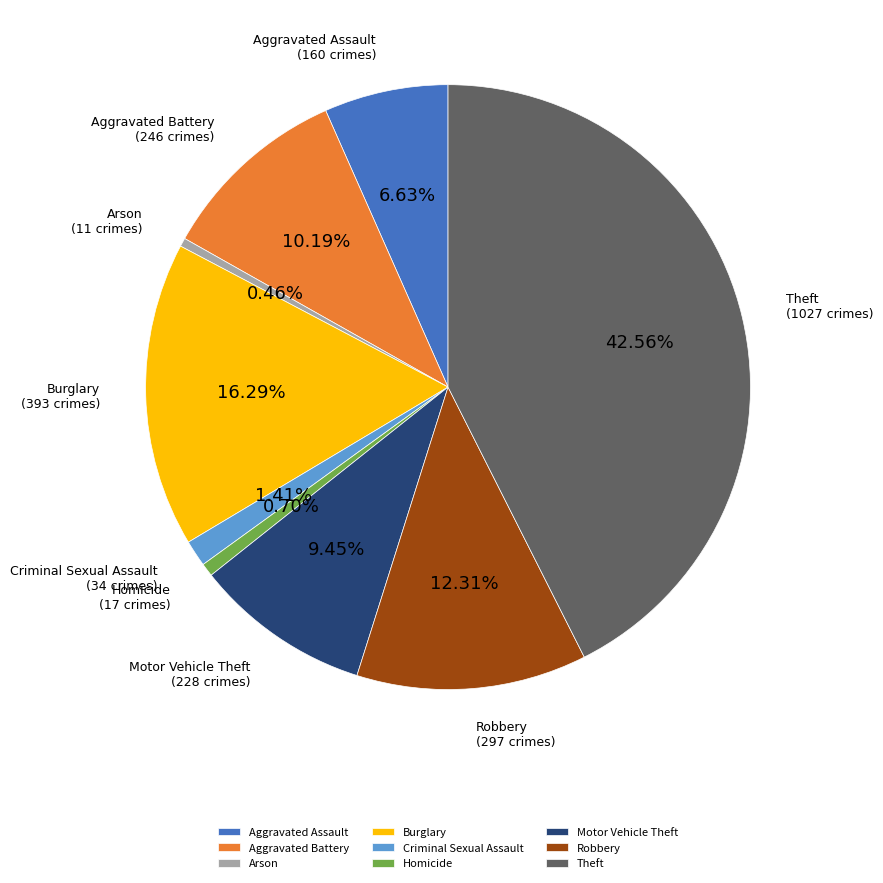

How many segments does this pie chart have?

9